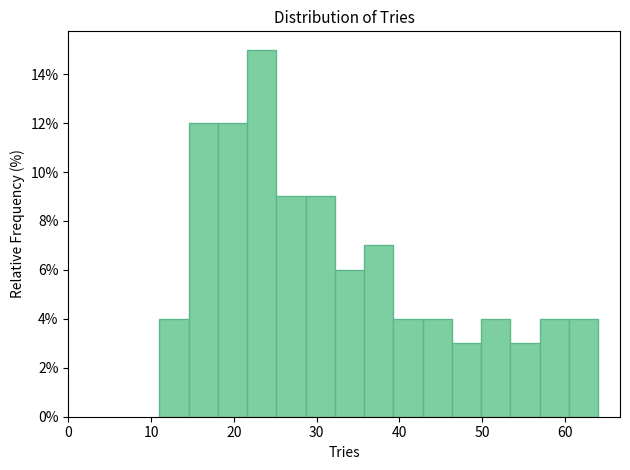

Read against the x-axis, roughly where is the centre of the tallest bar?

23